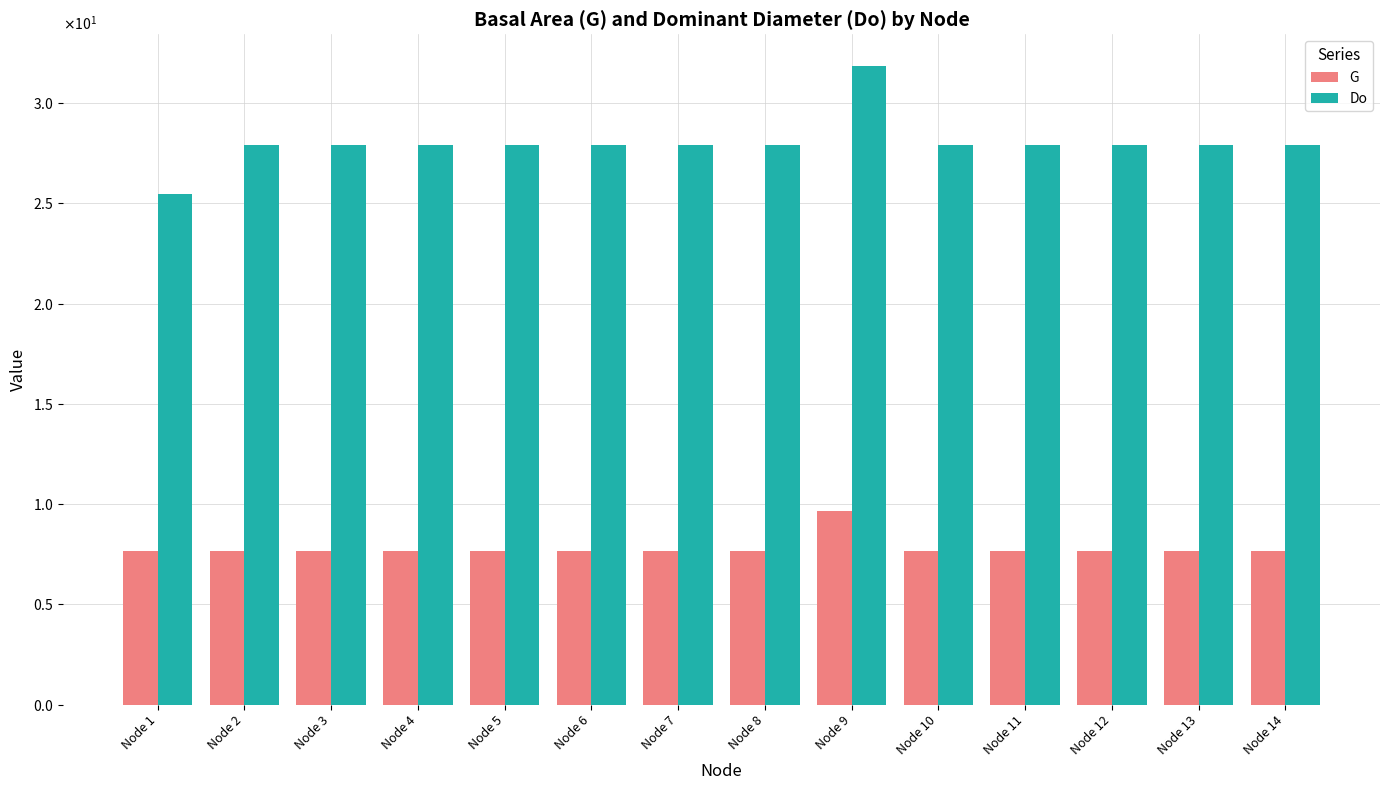

Which series has the widest spread of values?

Do